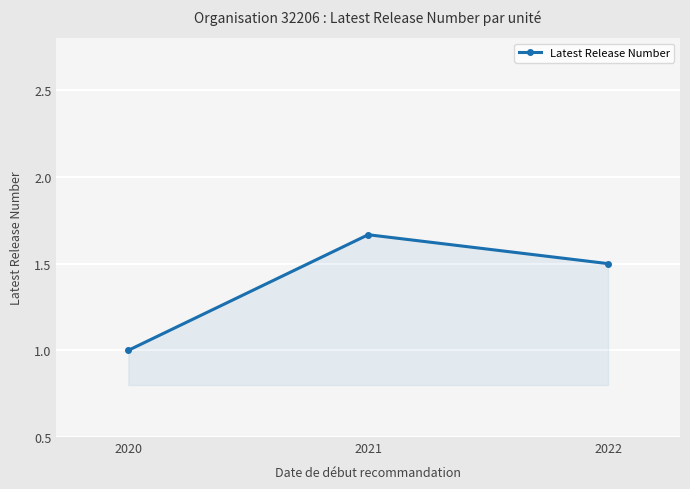

Rank the categories by value from highest to lowest.

2021, 2022, 2020